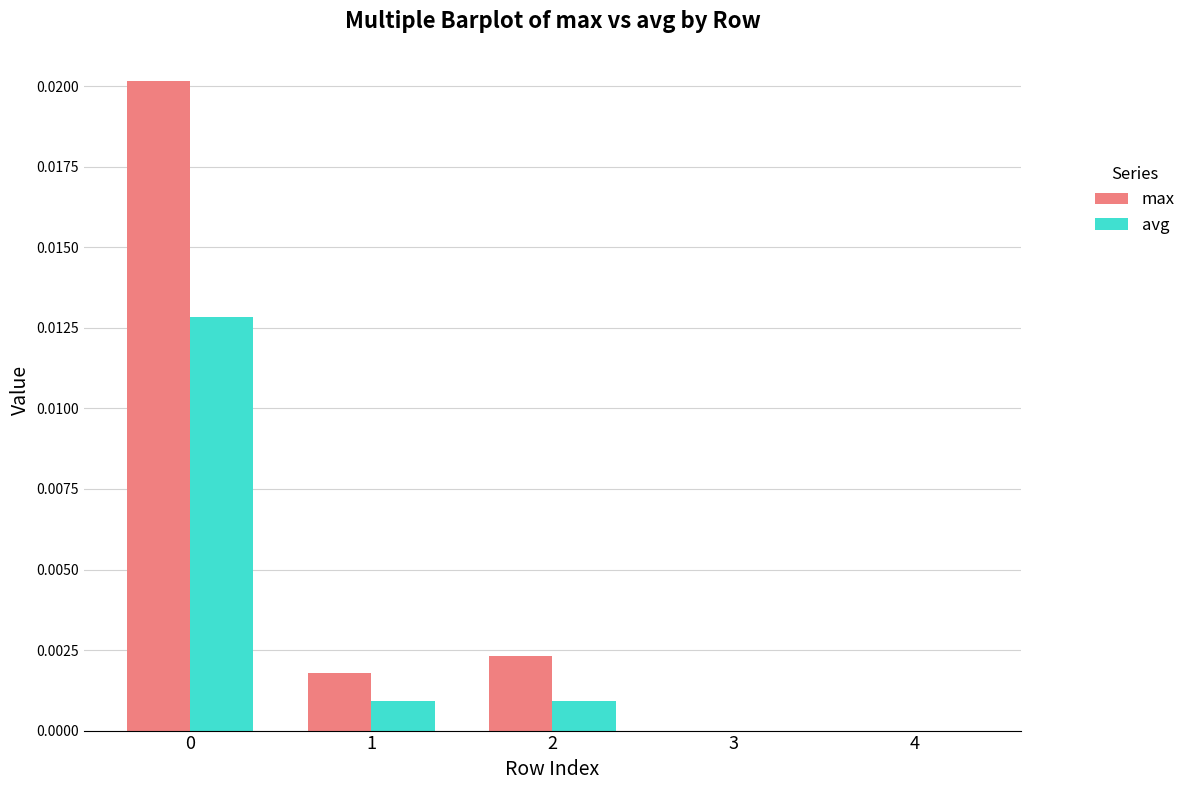

Between 0 and 4, which series saw the biggest shift?

max